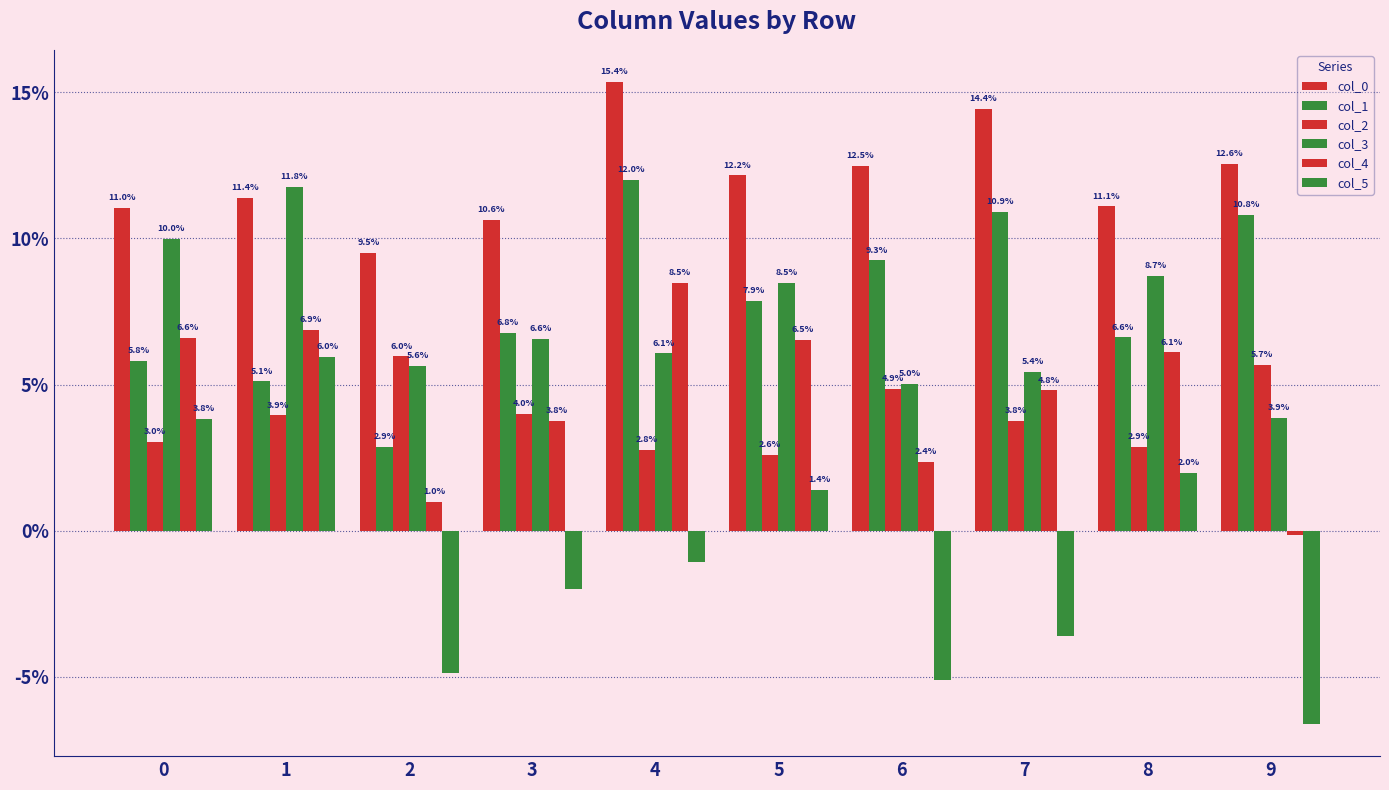

Does the chart contain stacked bars?

No